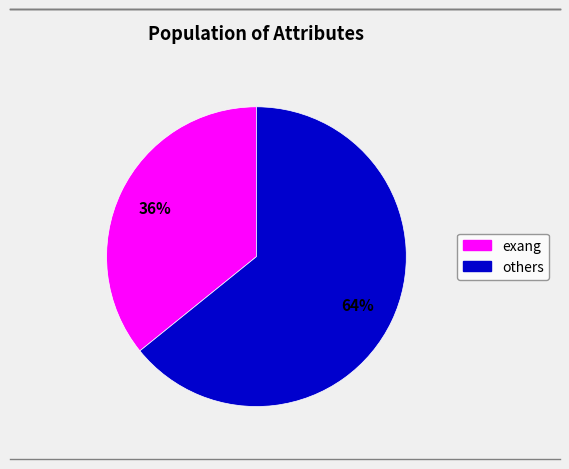

How many slices are in this pie chart?

2